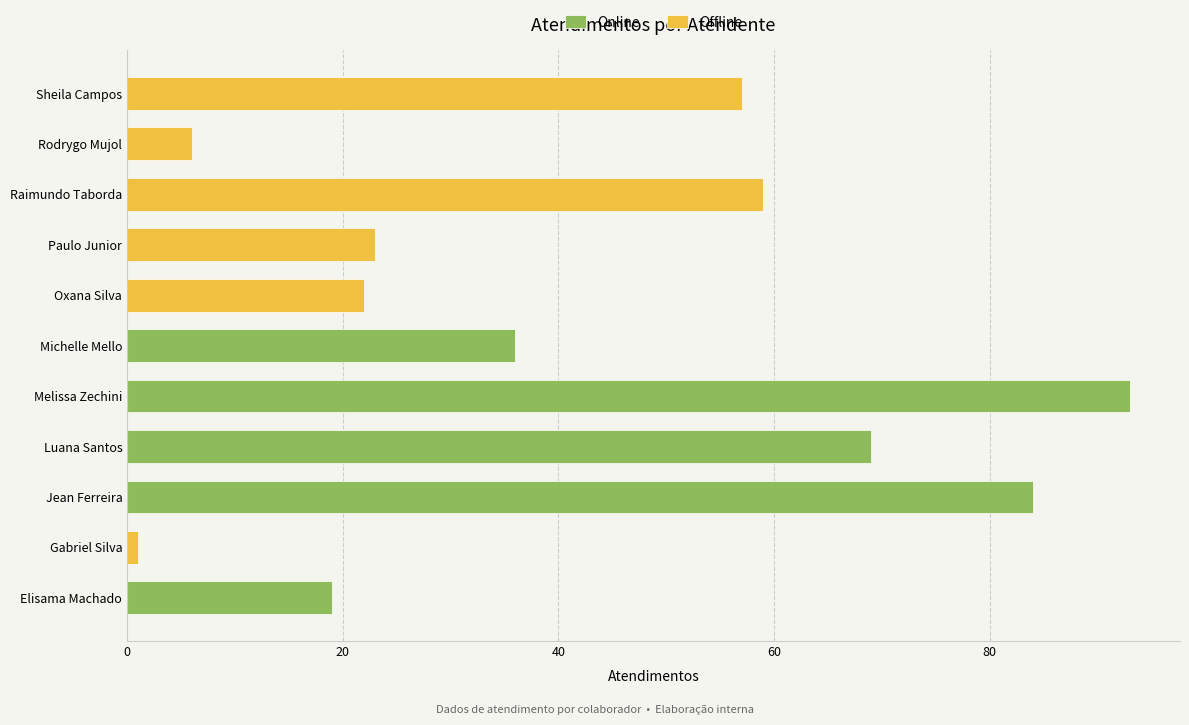

What is the average value of the Offline series?

15